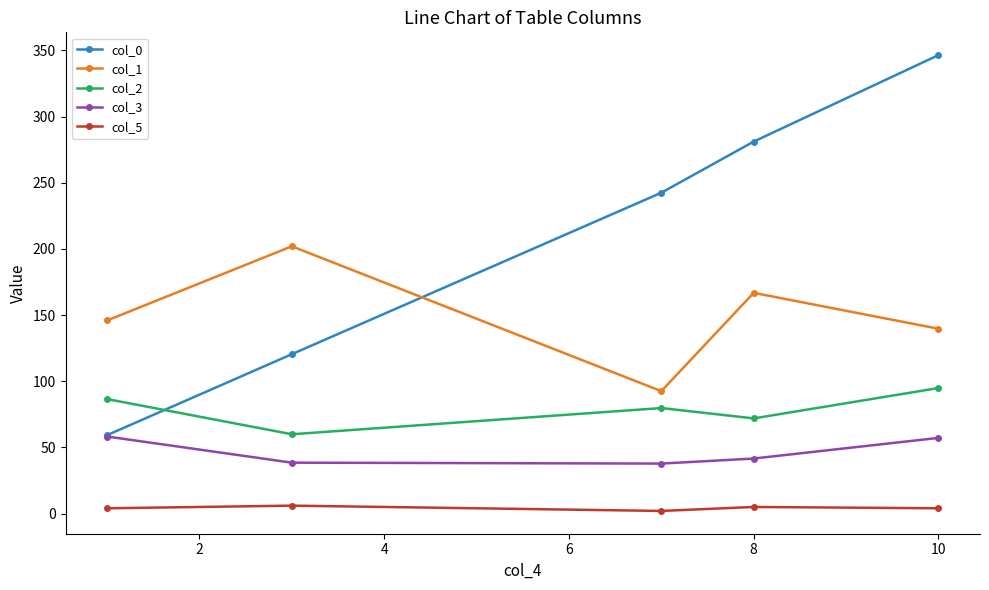

Does the chart have visible grid lines?

No